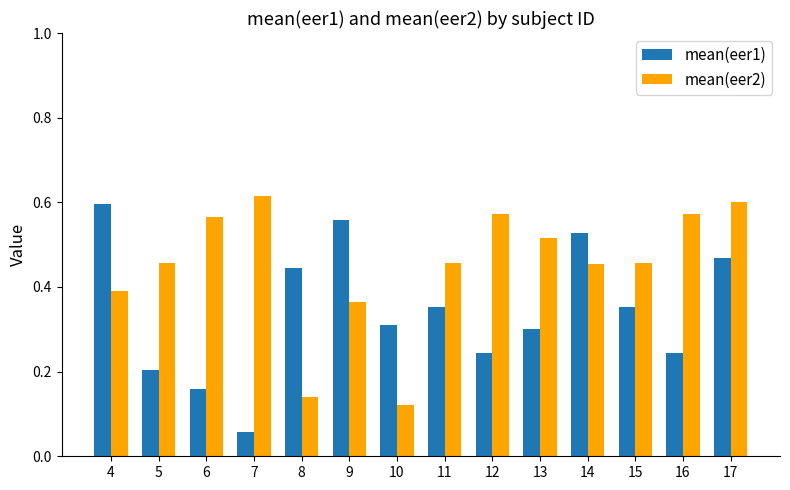

Are the bars grouped side by side (vs. stacked)?

Yes